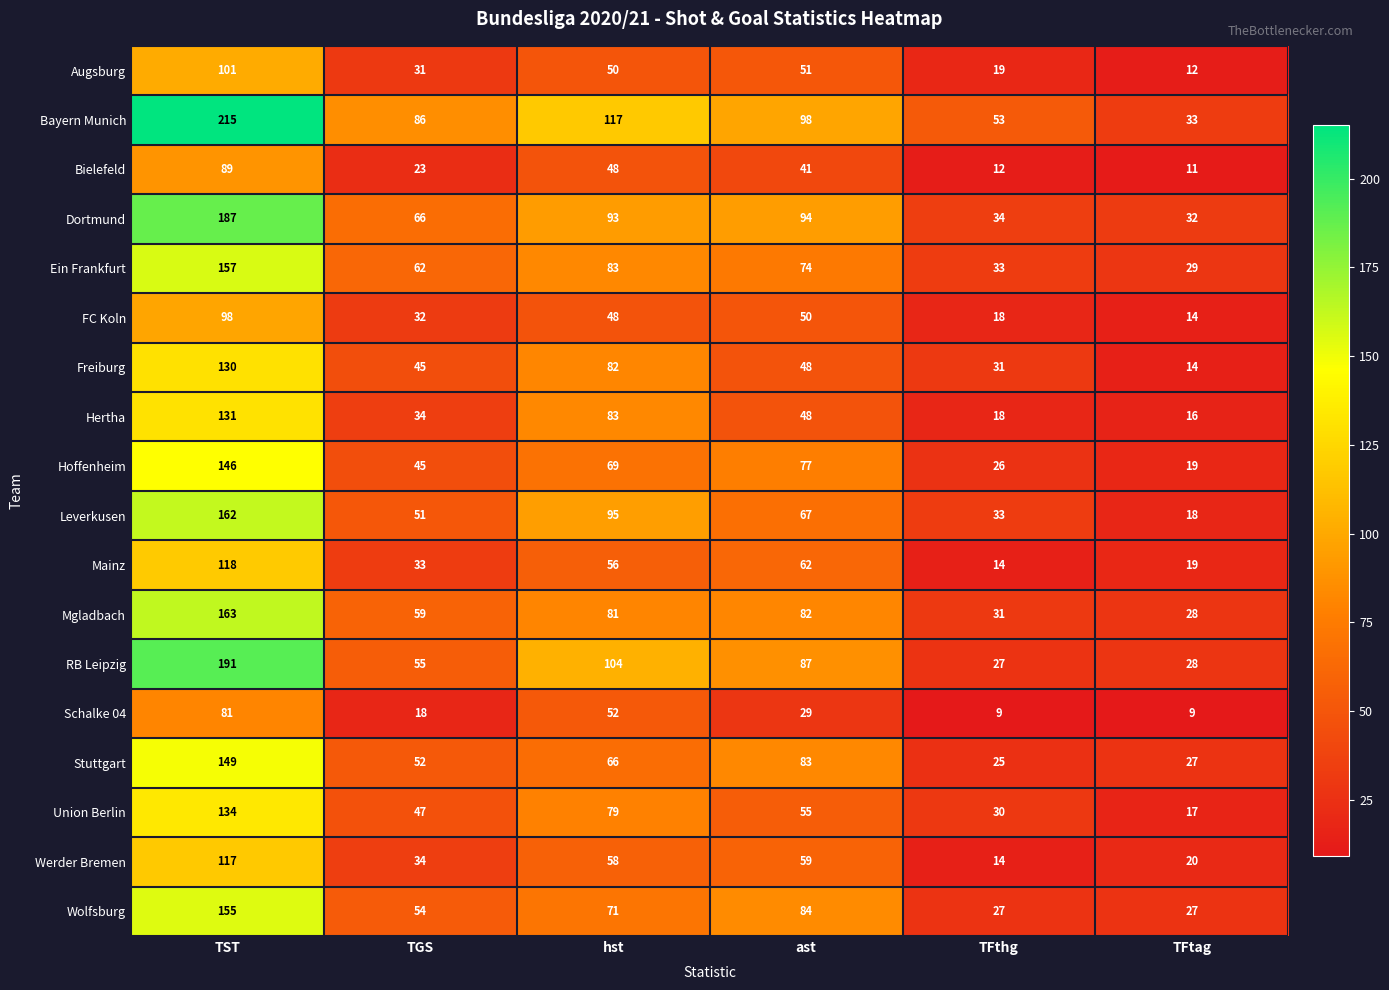

Which series changed the most between hst and TFtag?

Bayern Munich